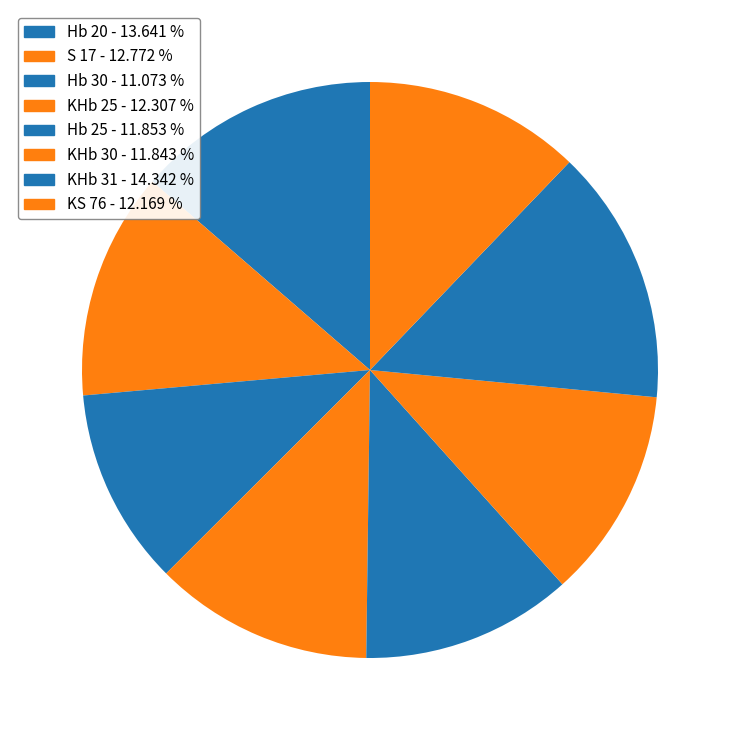

What percentage do Hb 30 and S 17 together represent?

23.8%